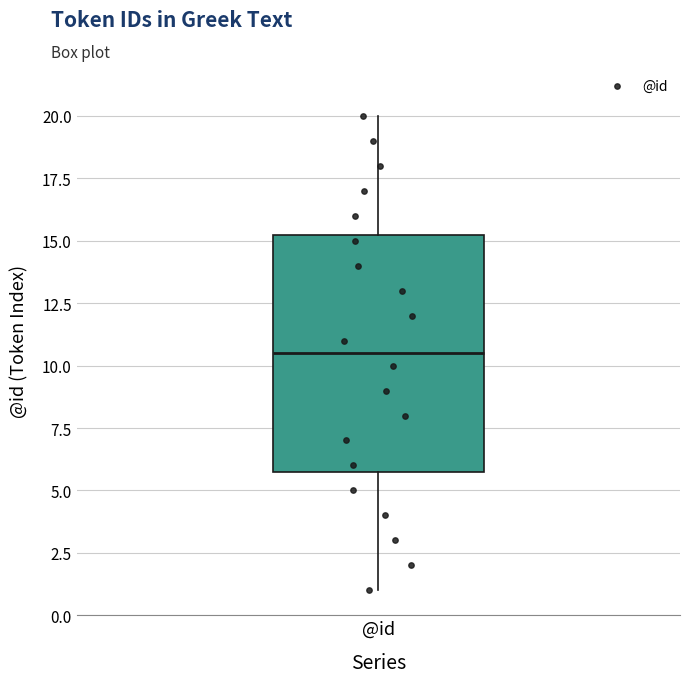

Where does the median line of the box for @id sit on the y-axis? The values are not printed on the chart, so give them approximately, as read against the axis.

10.5